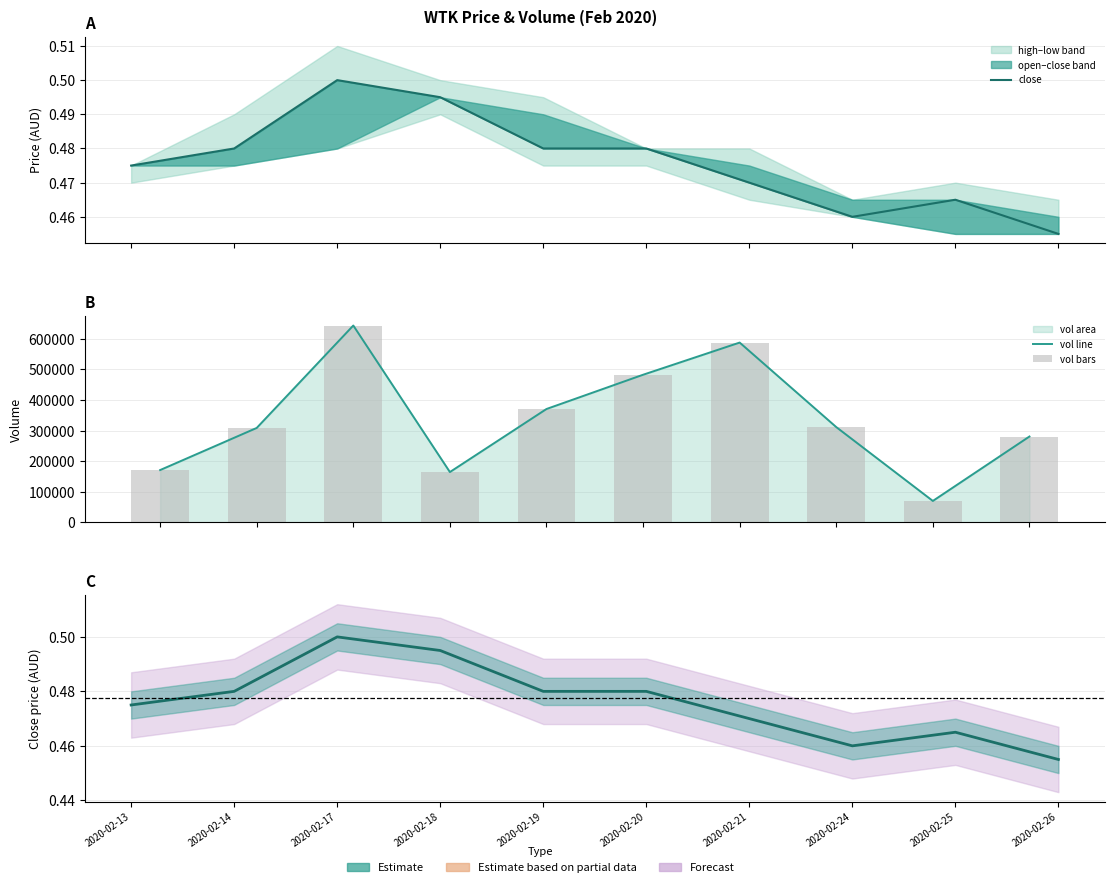

Is it true that vol line equals 987638.2 at 2020-02-21?

False